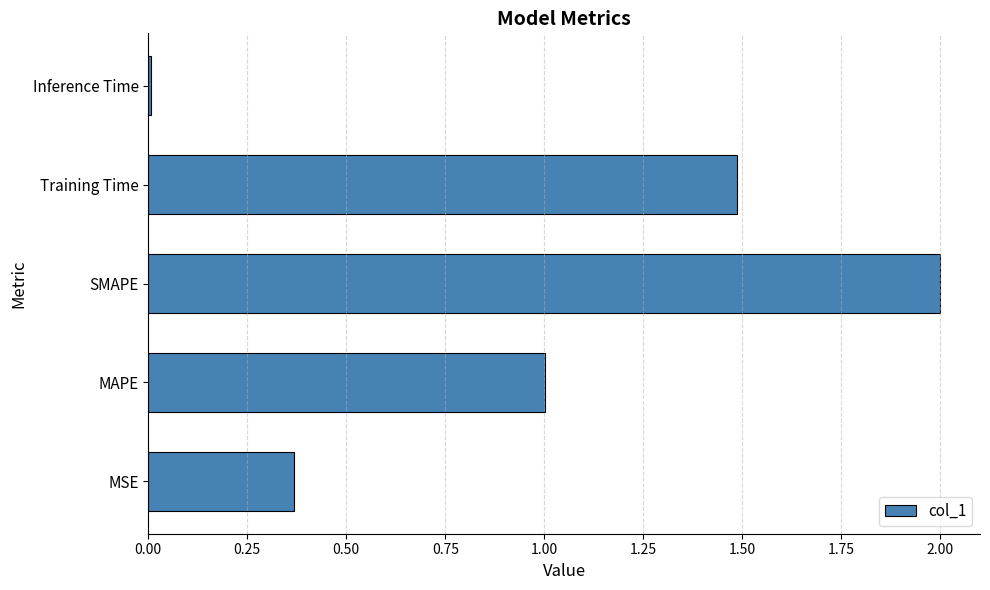

The value at MAPE is 1.0. True or false?

True